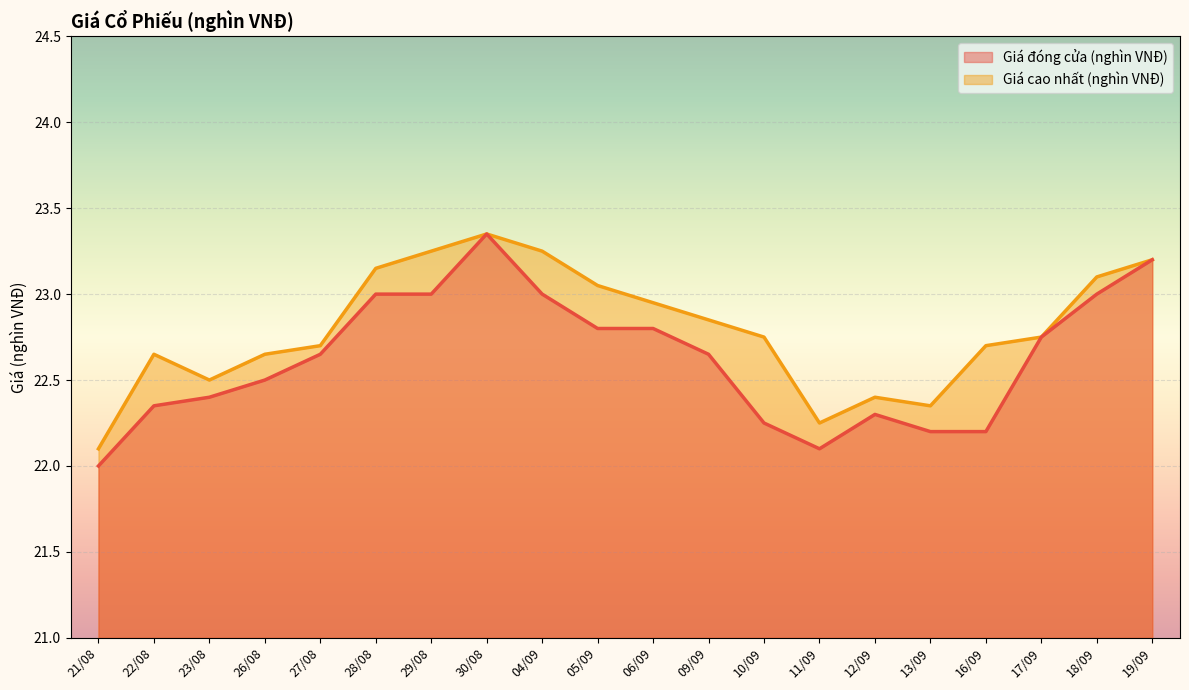

Which series has the widest spread of values?

Giá đóng cửa (nghìn VNĐ)